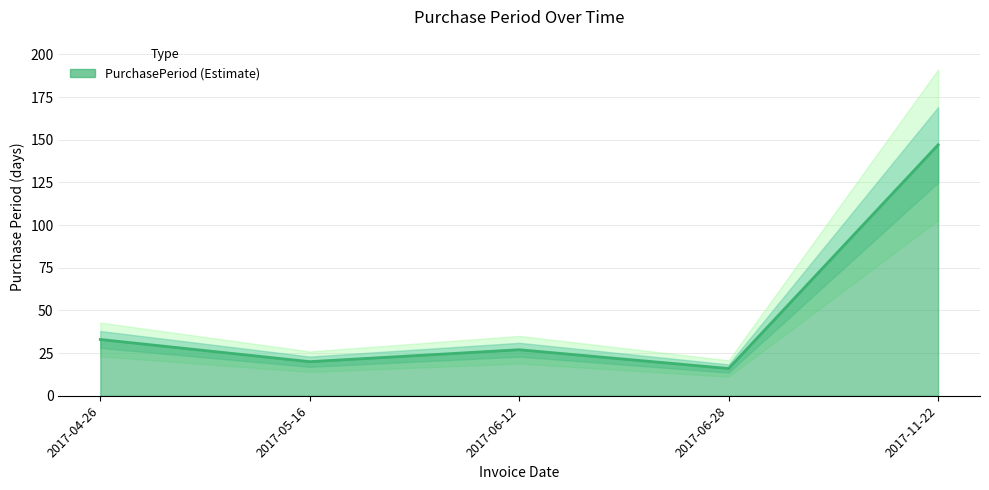

What is the value of the 4th point from the left?

16